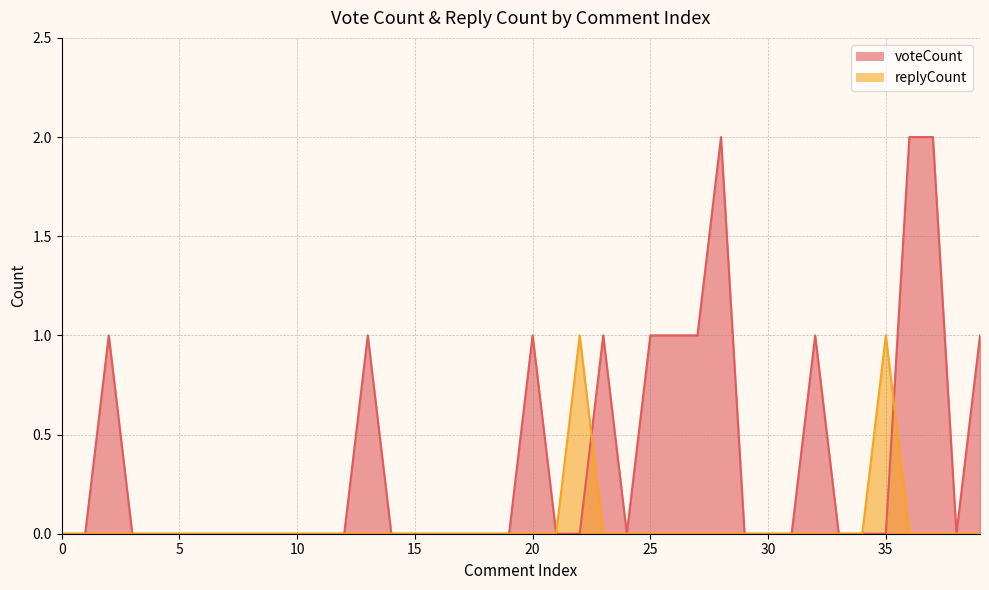

Reading left to right, extract all data points from this chart.

voteCount: 0	0	1	0	0	0	0	0	0	0	0	0	0	1	0	0	0	0	0	0	1	0	0	1	0	1	1	1	2	0	0	0	1	0	0	0	2	2	0	1
replyCount: 0	0	0	0	0	0	0	0	0	0	0	0	0	0	0	0	0	0	0	0	0	0	1	0	0	0	0	0	0	0	0	0	0	0	0	1	0	0	0	0